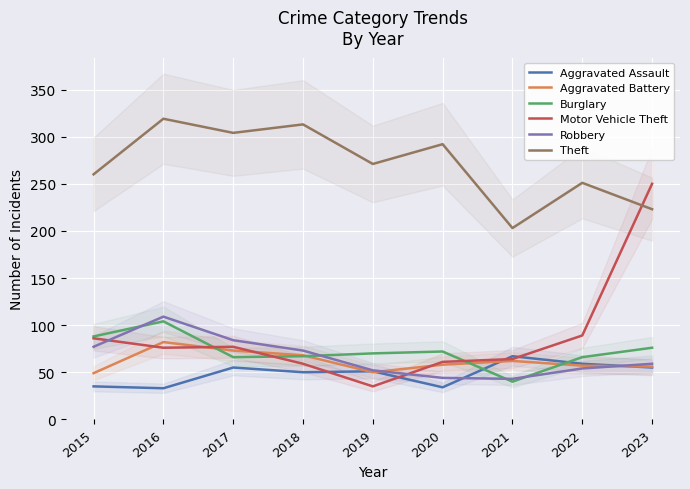

What is the value of the Theft point at the 2nd from the left?

319